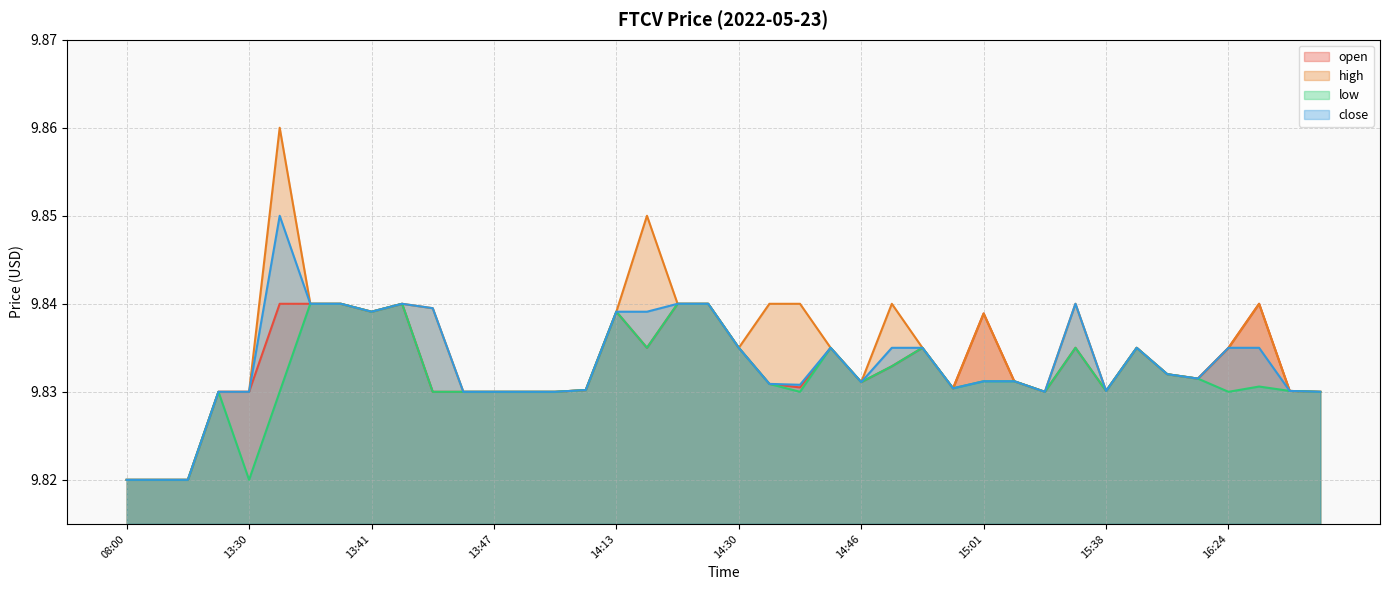

What position from the left is 08:00?

1